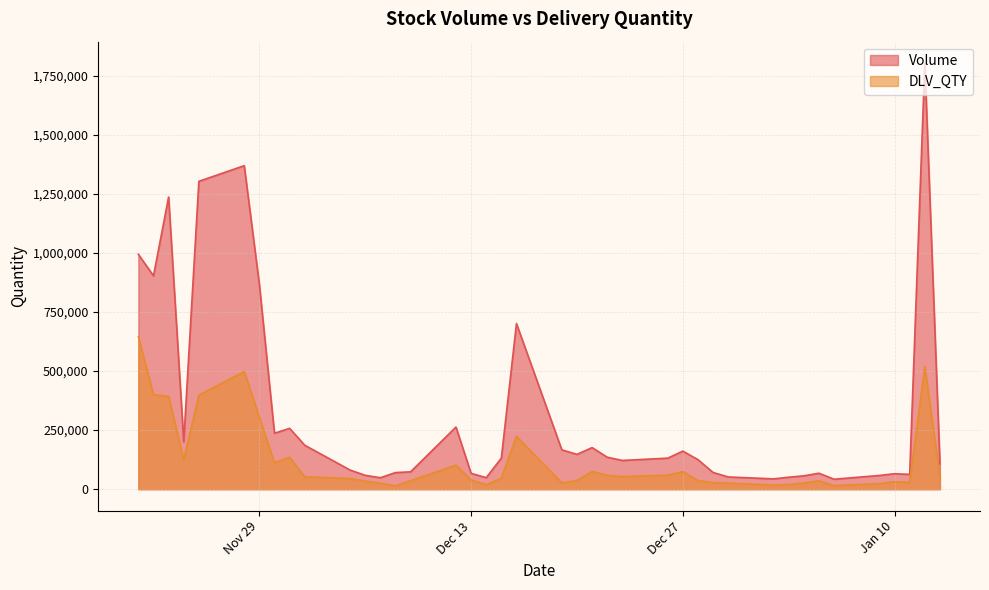

List the series in order of their overall mean, highest first.

Volume, DLV_QTY